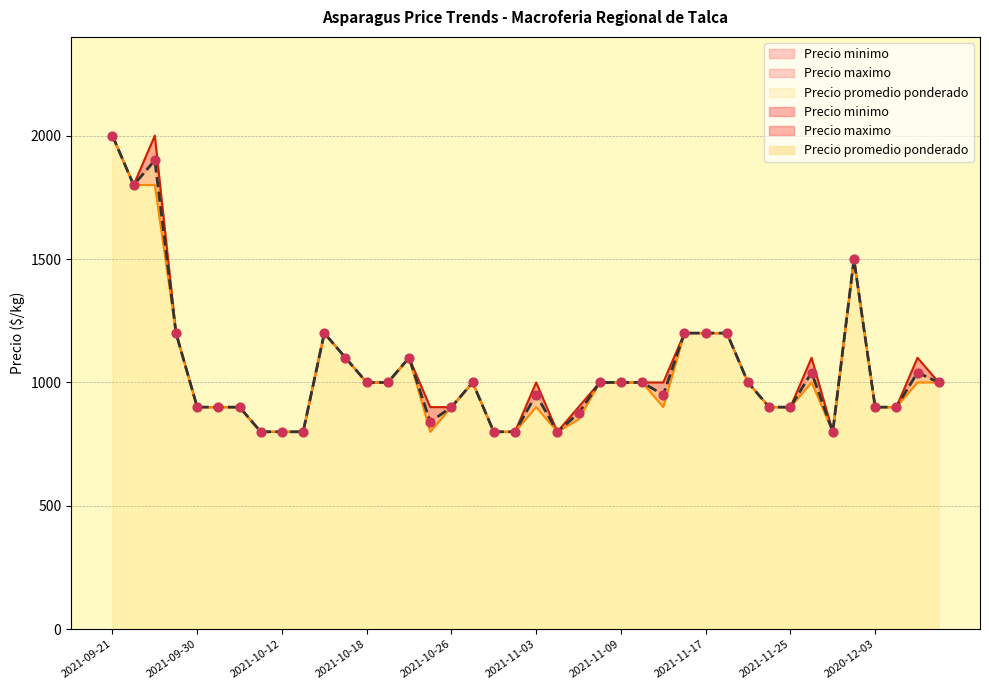

Which series has the largest total across all categories?

Precio maximo